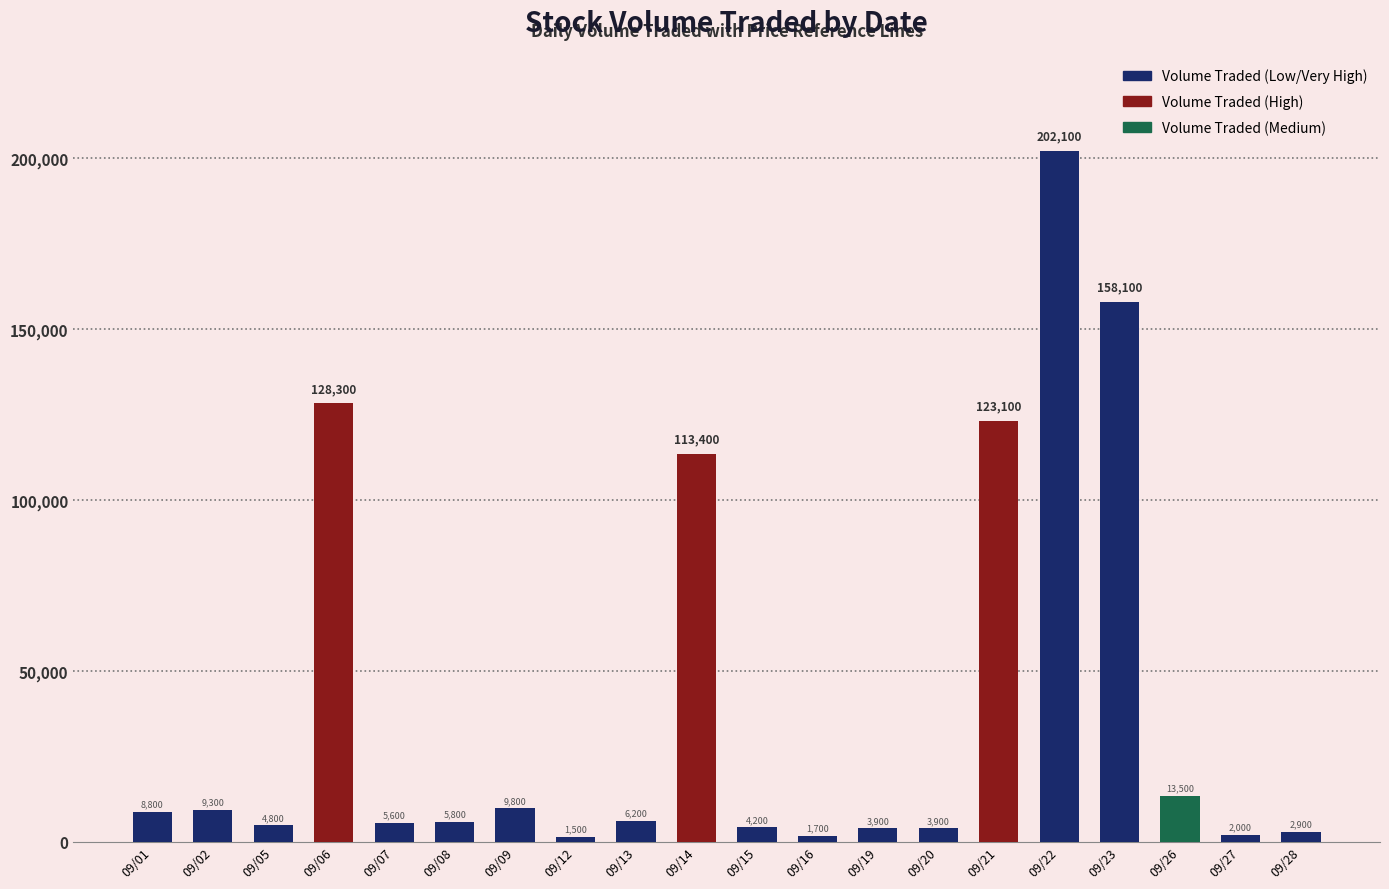

What is the minimum value shown in the chart?

1500